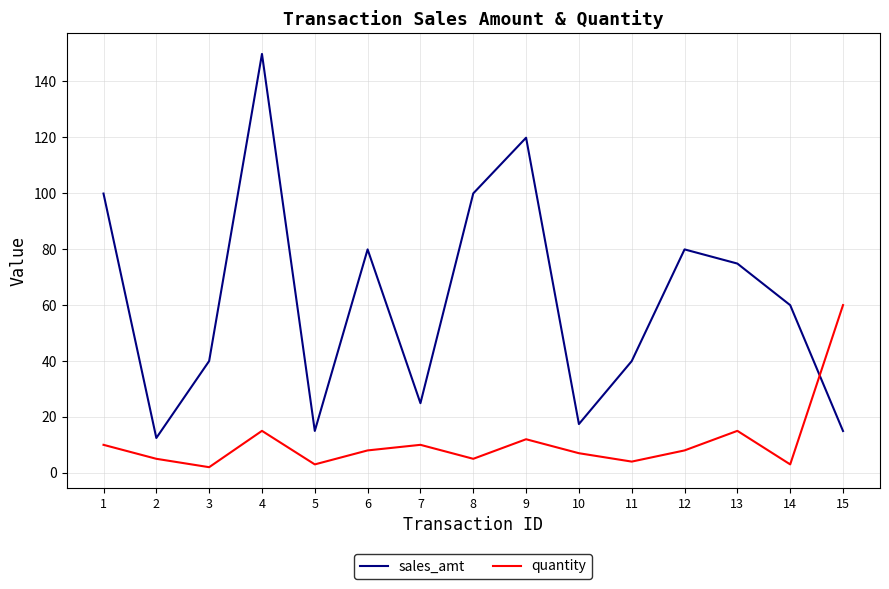

List the series in order of their peak value, lowest first.

quantity, sales_amt